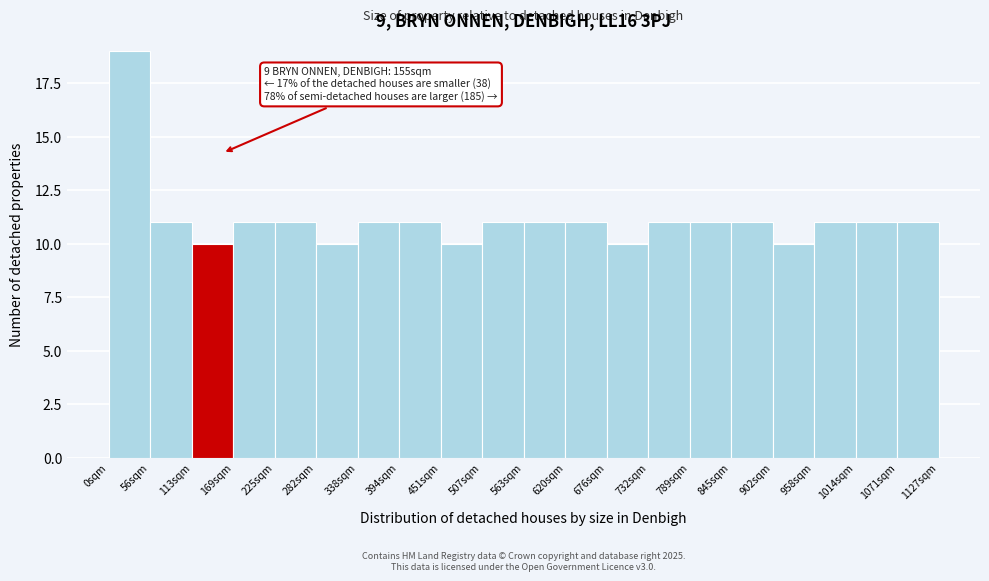

Which range on the x-axis has the tallest bar?

0 to 60